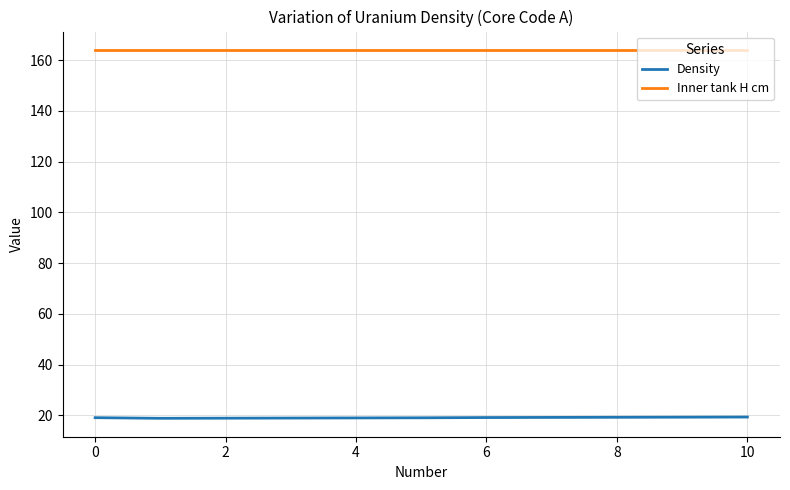

Rank the series by their average value, from highest to lowest.

Inner tank H cm, Density